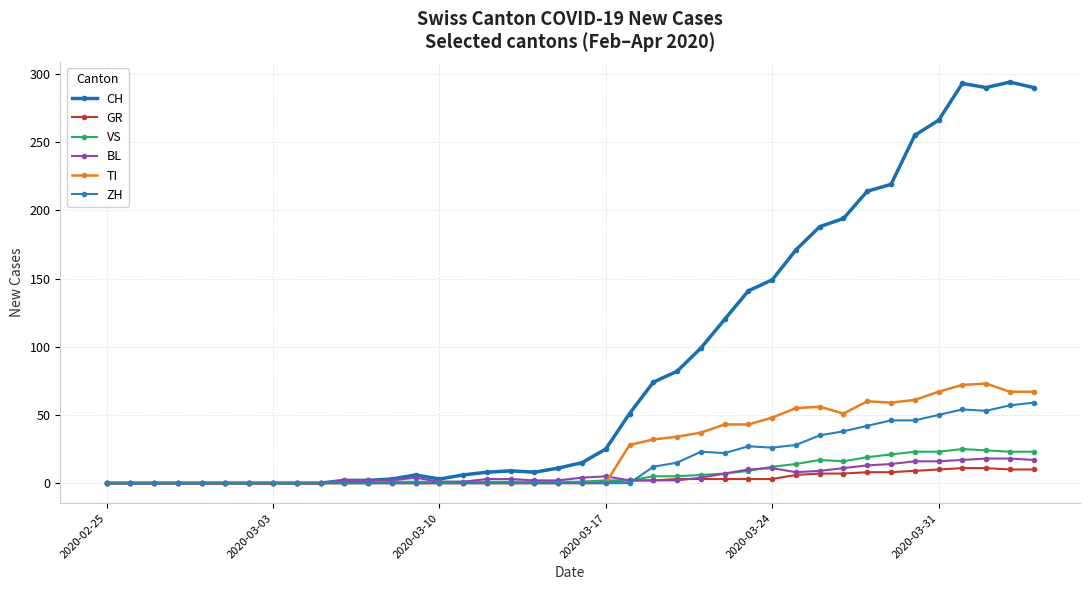

What are all the series names shown in the legend?

CH, GR, VS, BL, TI, ZH